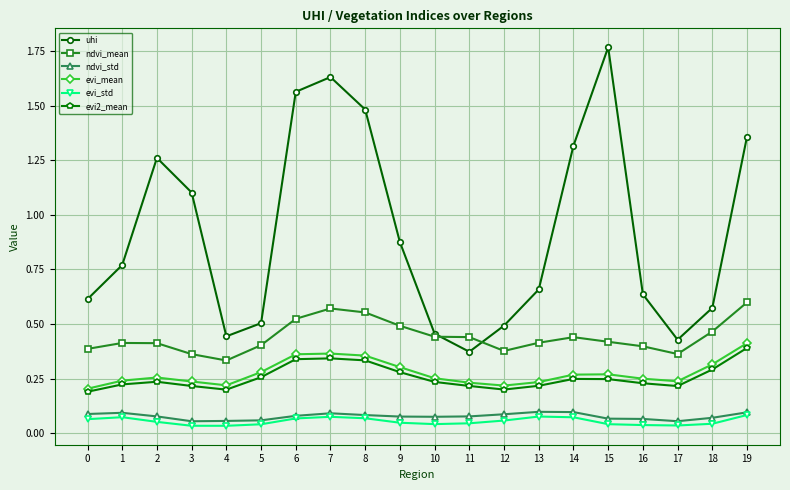

True or false: ndvi_std and ndvi_mean cross at least once.

False